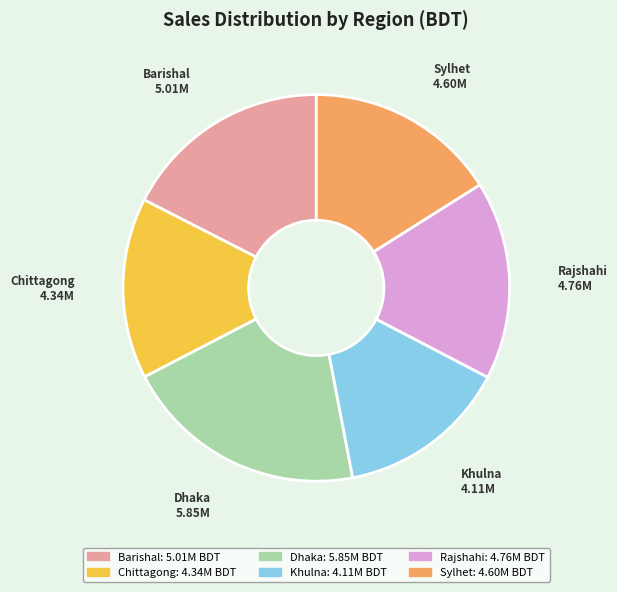

Rank the categories by value from lowest to highest.

Khulna, Chittagong, Sylhet, Rajshahi, Barishal, Dhaka